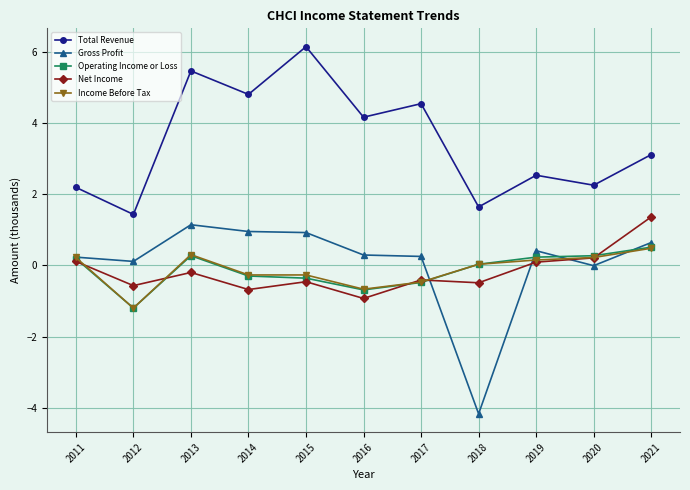

What is the difference between the maximum and minimum values in the Income Before Tax series?

1.7